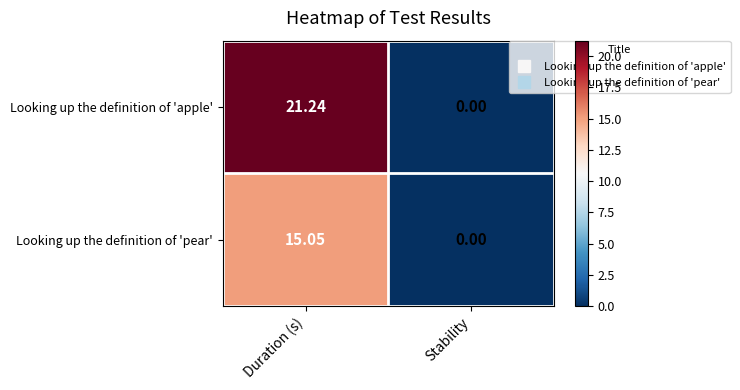

What is the greatest value displayed?

21.2